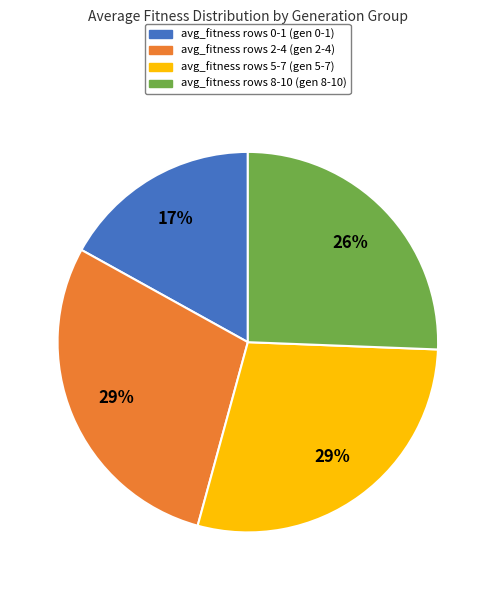

Is there any slice that represents more than half of the pie?

No